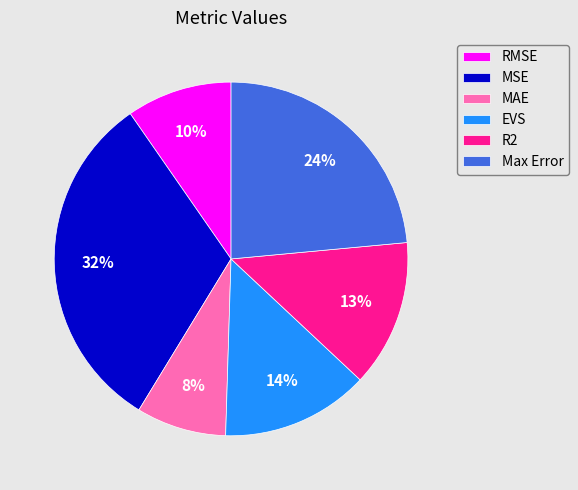

Count the number of slices in the pie.

6